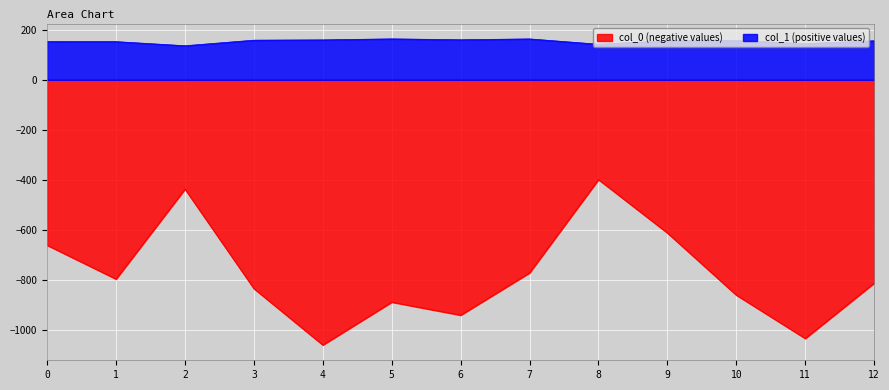

What is the difference between the highest and lowest values at 5?

1050.4